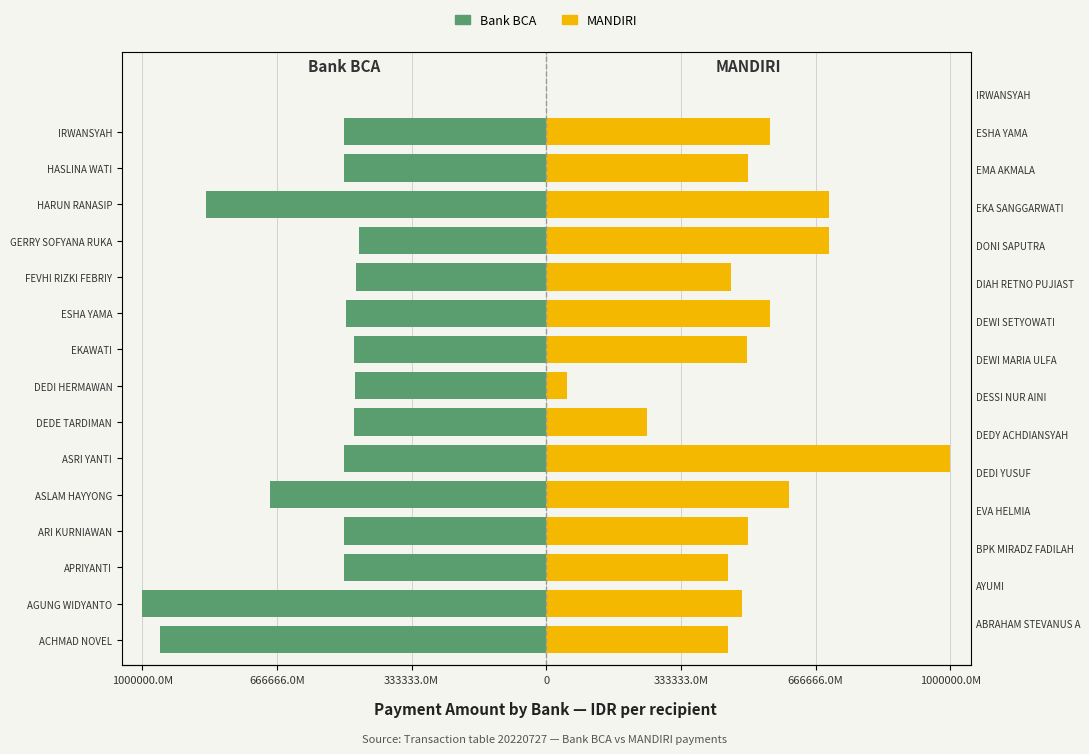

Rank the series by their maximum value, from highest to lowest.

MANDIRI, Bank BCA